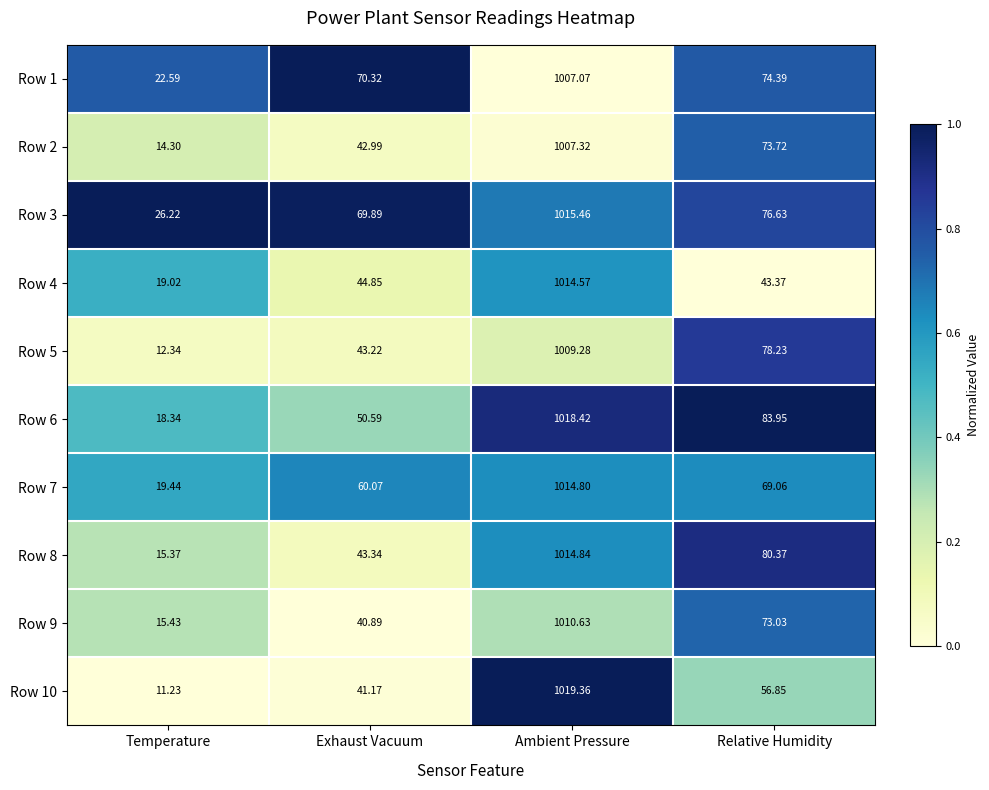

At which category is the sum across all series the highest?

Ambient Pressure